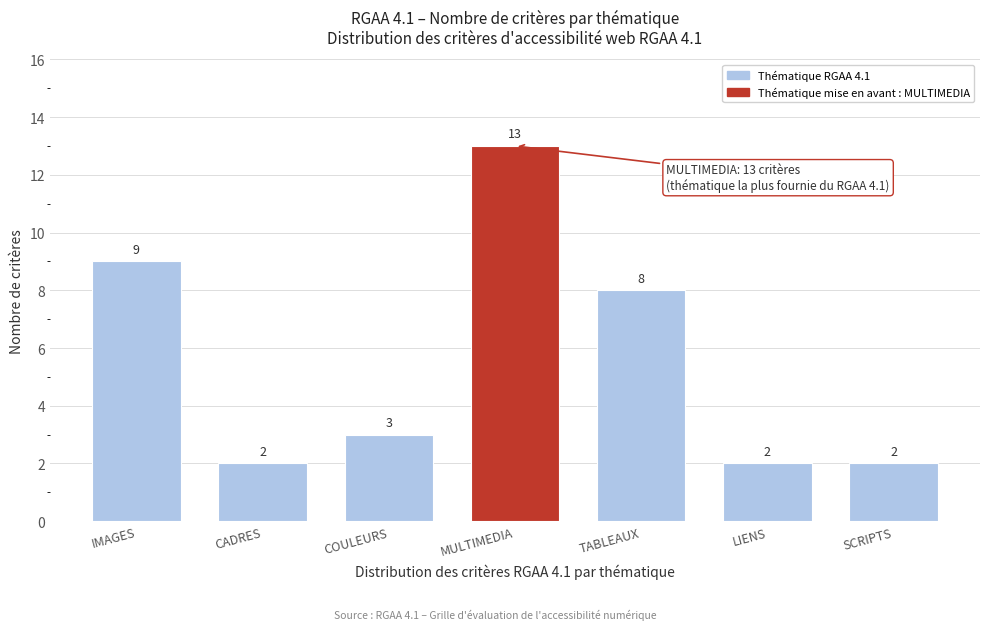

Reading left to right, transcribe all the data shown in this chart.

IMAGES=9	CADRES=2	COULEURS=3	MULTIMEDIA=13	TABLEAUX=8	LIENS=2	SCRIPTS=2